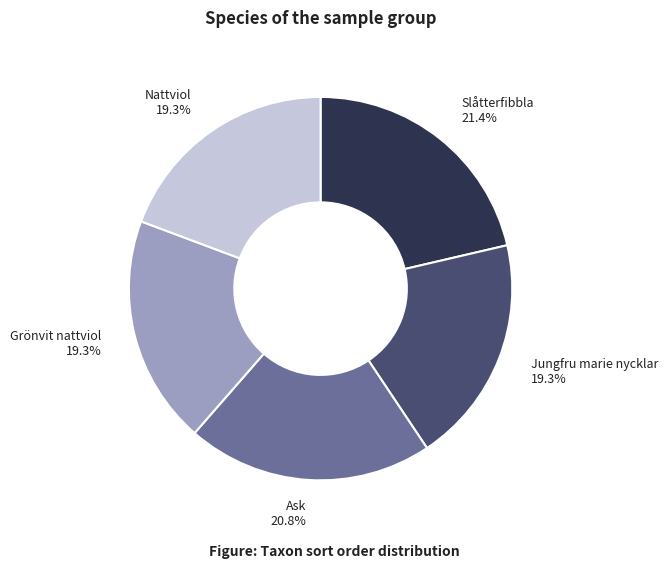

To the nearest percent, what is the combined percentage of Grönvit nattviol and Jungfru marie nycklar?

39%